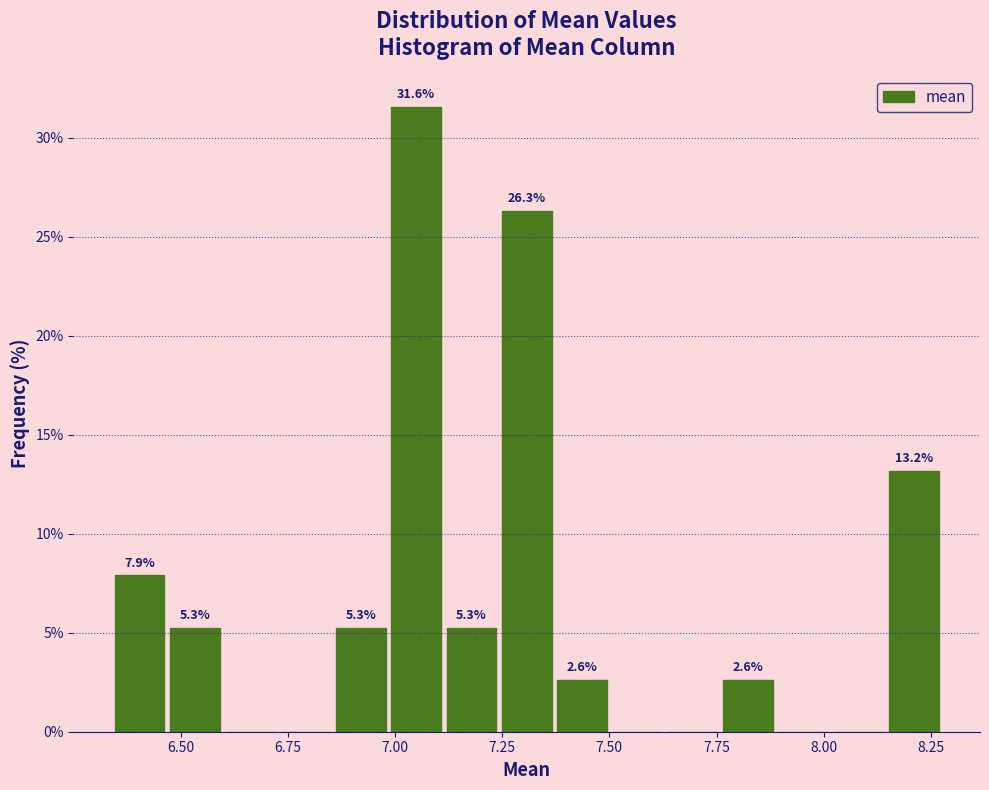

Around what value on the x-axis is the tallest bar? Give the approximate position of its centre, as read against the axis.

7.05